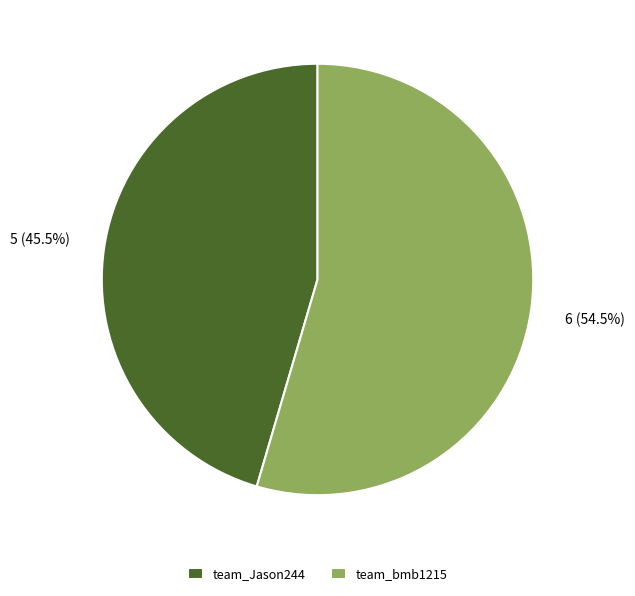

What percentage is NOT represented by team_bmb1215?

45.5%